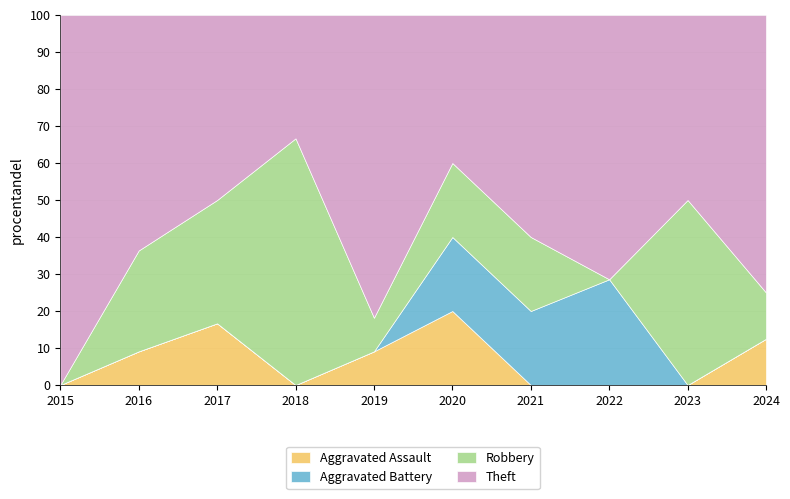

Between 2022 and 2015, which is larger?

2022